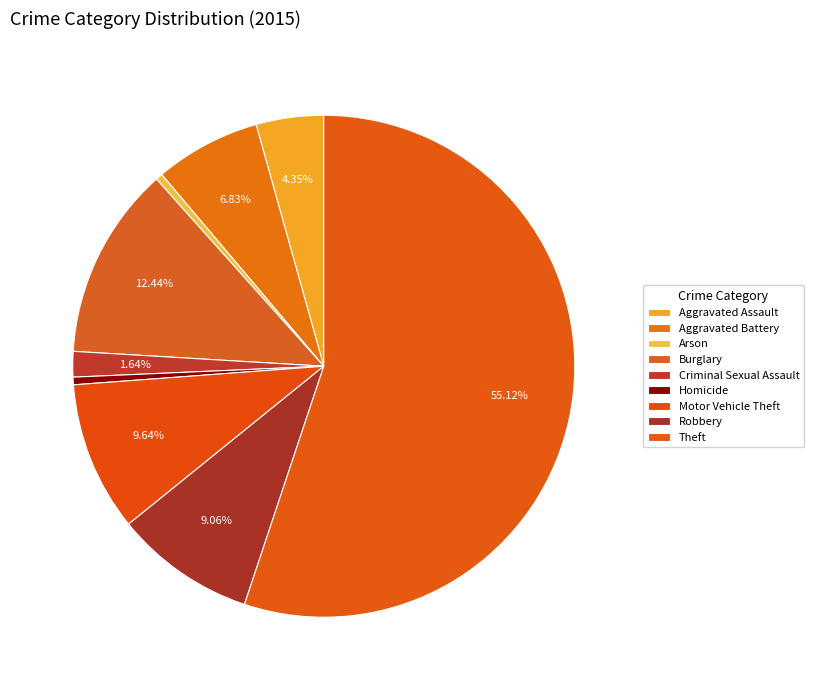

How many slices are in this pie chart?

9